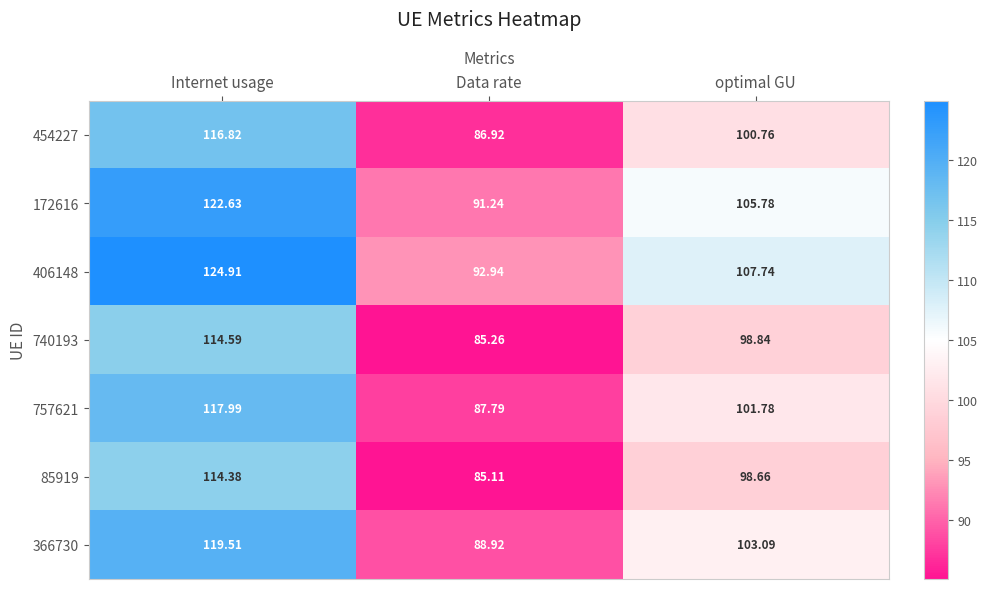

Is the value of 406148 at Internet usage greater than the value of 172616 at Internet usage?

Yes